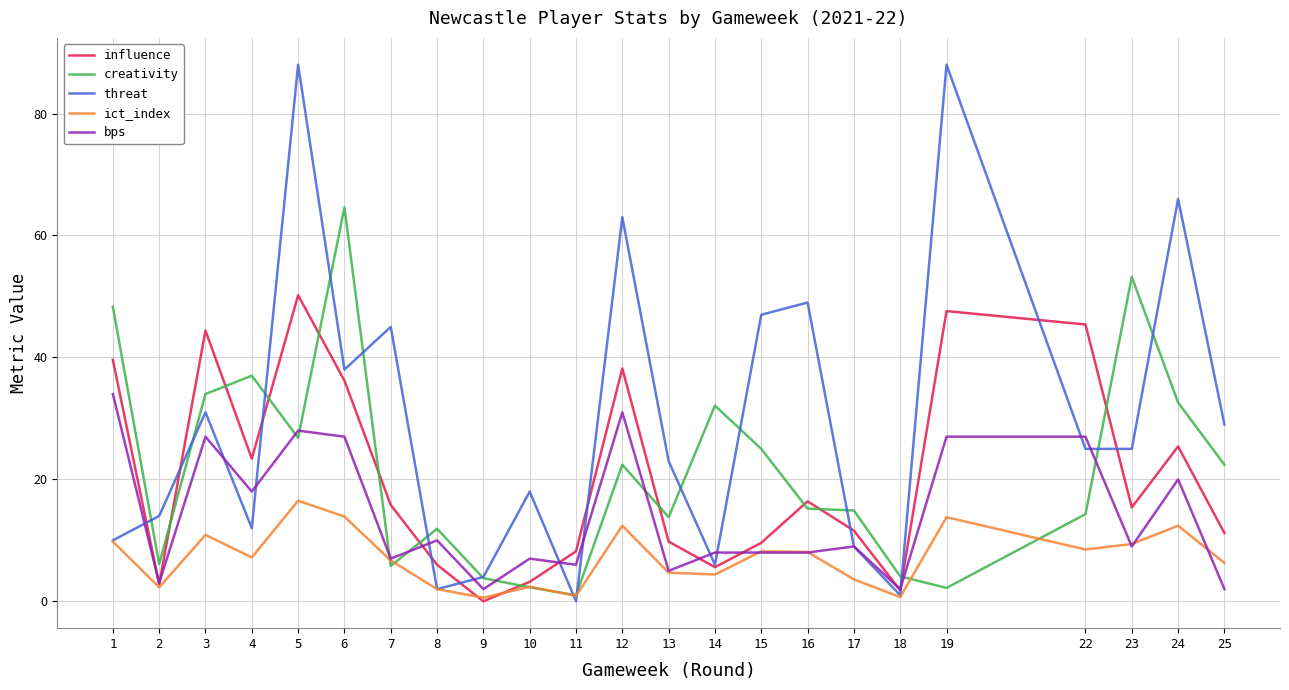

After their last crossing, which series has the higher values: bps or threat?

threat